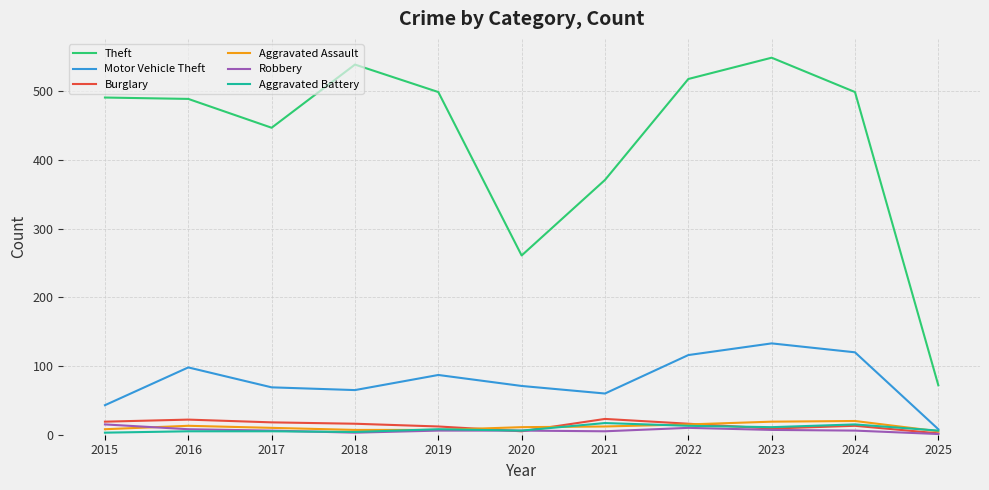

Read the Motor Vehicle Theft value at 2019, to the nearest 10.

90